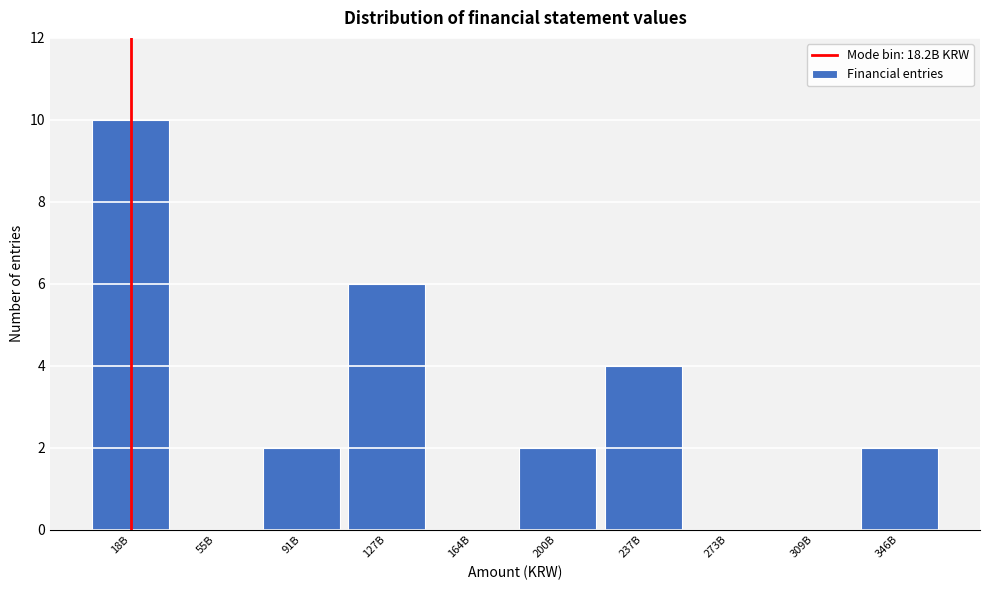

Reading left to right, list all the values displayed in this chart.

18B=10	55B=0	91B=2	127B=6	164B=0	200B=2	237B=4	273B=0	309B=0	346B=2